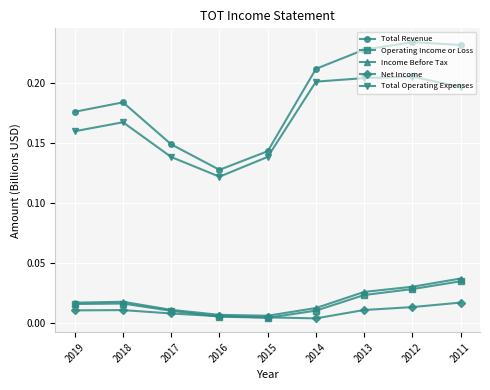

Between 2018 and 2011, which series saw the biggest shift?

Total Revenue